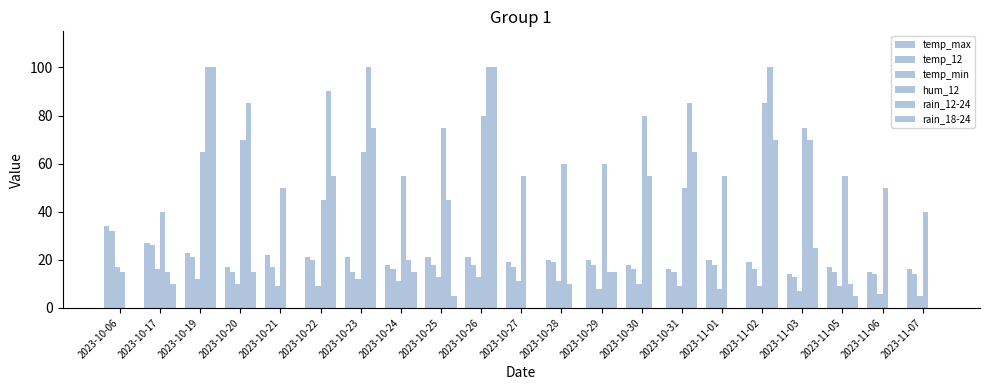

Are the bars horizontal?

No